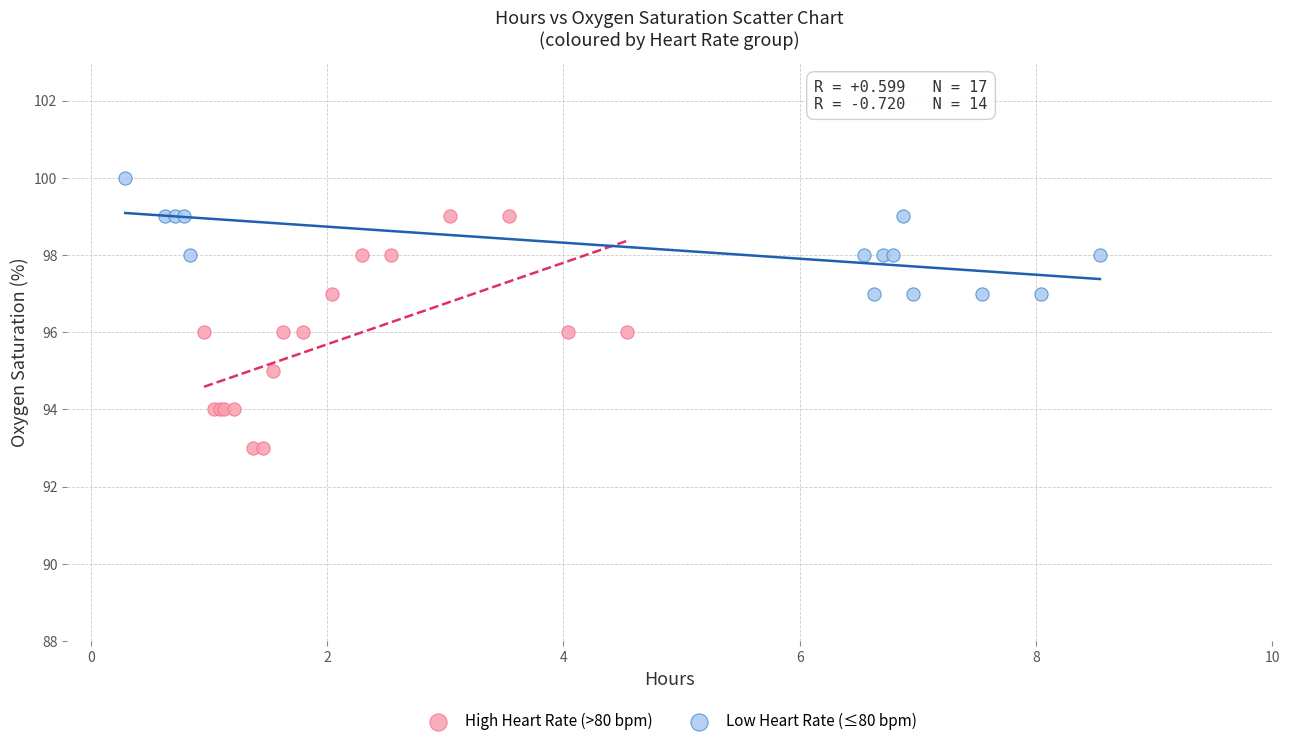

Which series contains the highest Y value?

Low Heart Rate (≤80 bpm)